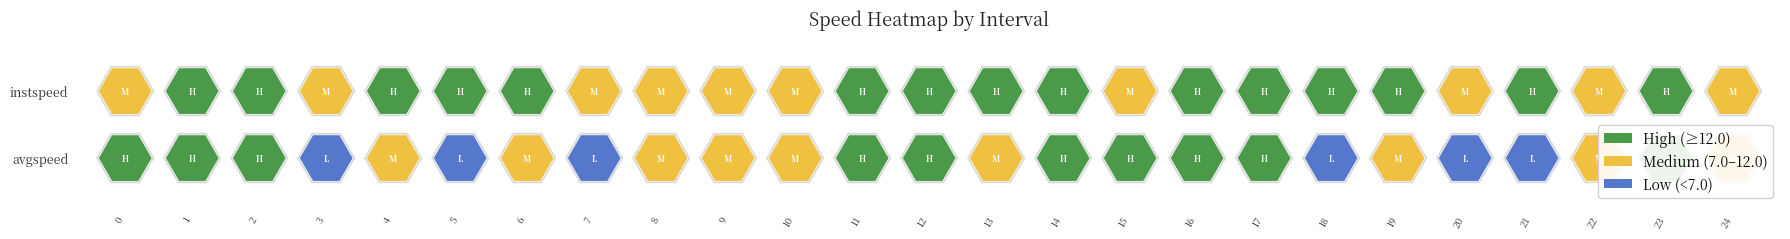

Between 21 and 18, which is larger?

18